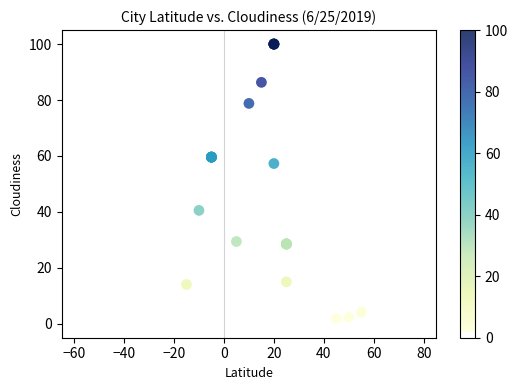

What Y value in the scatter plot is closest to 50?

57.3